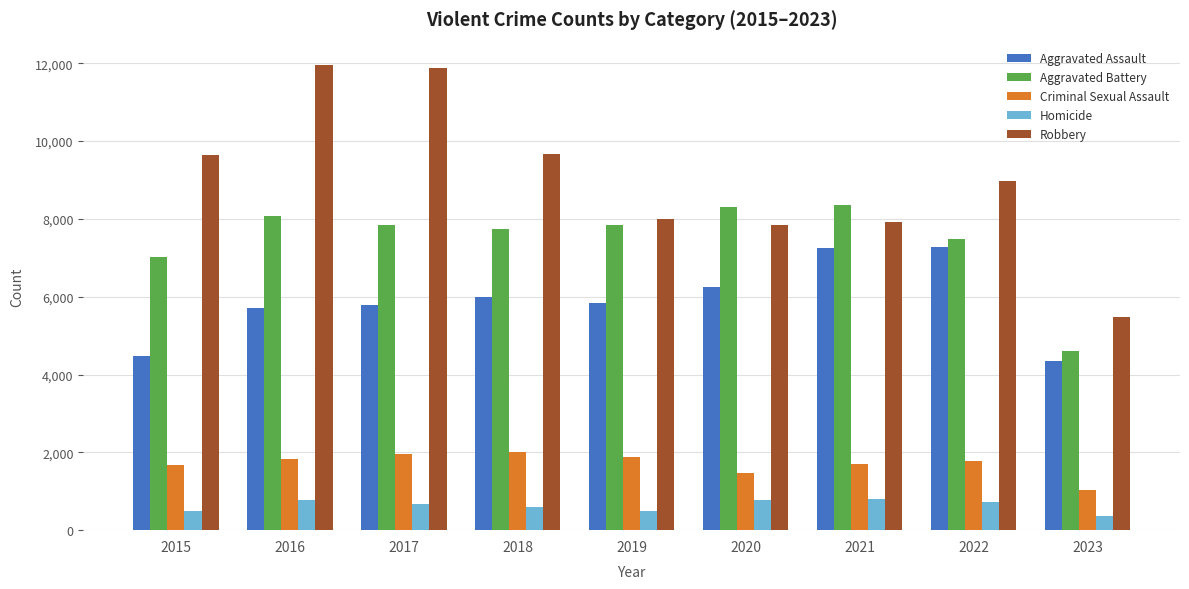

At 2022, list the series in order from largest to smallest.

Robbery, Aggravated Battery, Aggravated Assault, Criminal Sexual Assault, Homicide